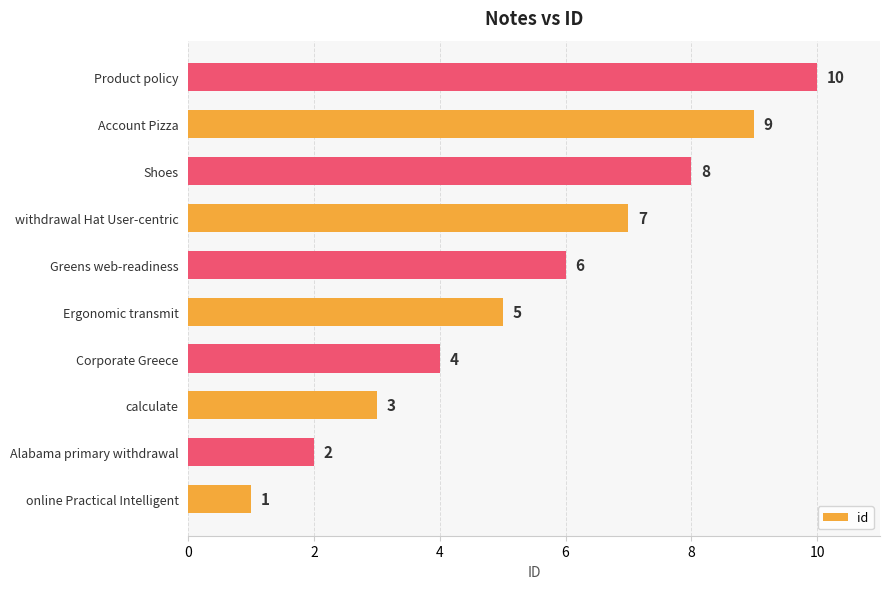

Rank the categories by value from lowest to highest.

online Practical Intelligent, Alabama primary withdrawal, calculate, Corporate Greece, Ergonomic transmit, Greens web-readiness, withdrawal Hat User-centric, Shoes, Account Pizza, Product policy